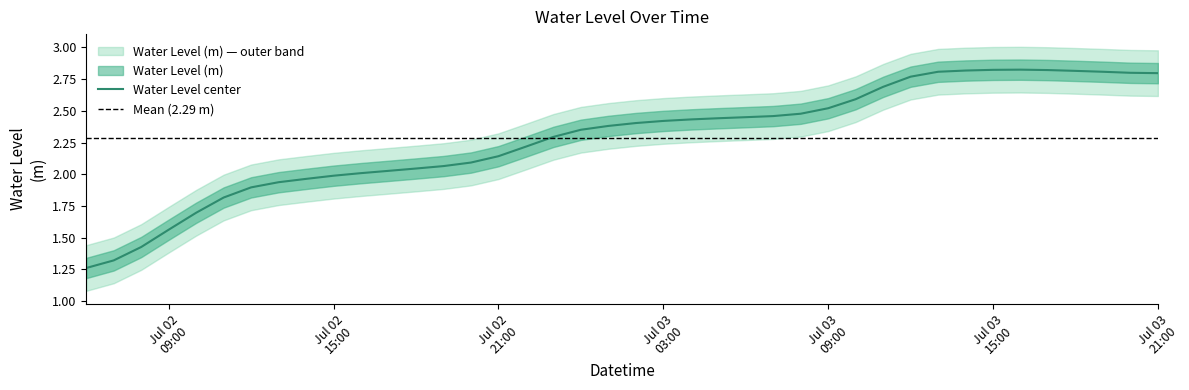

Which label corresponds to the smallest value in the chart?

2024-07-02 06:00:00